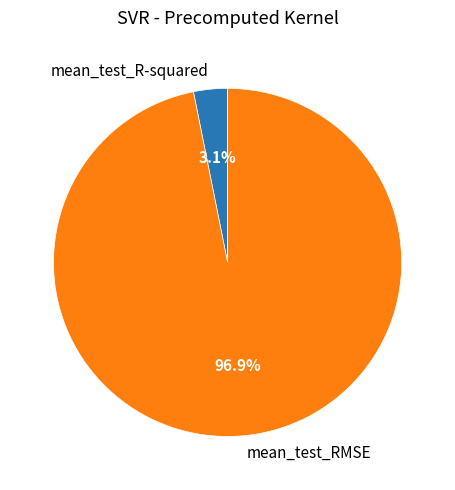

Is it true that mean_test_RMSE is 97% of the pie?

True